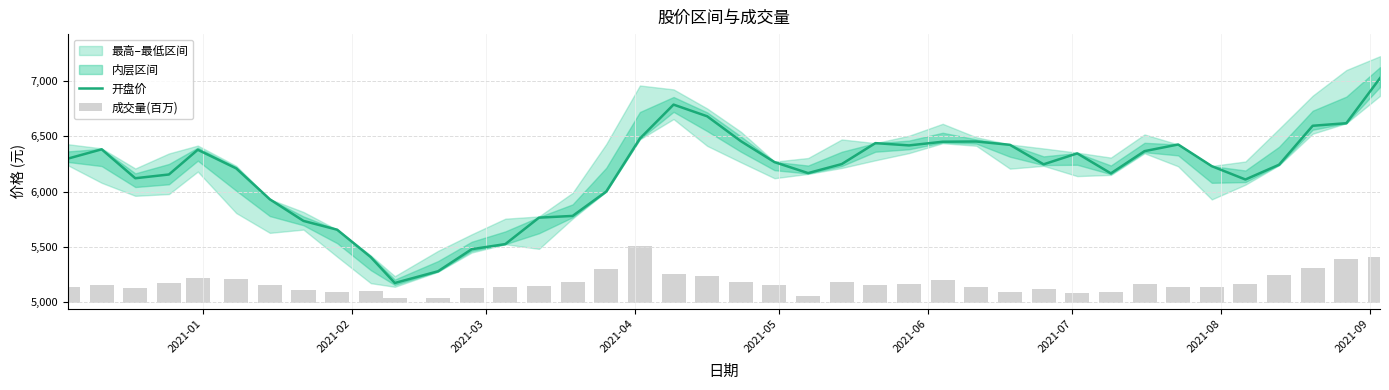

What is the highest value of the 开盘价 series?

7026.4